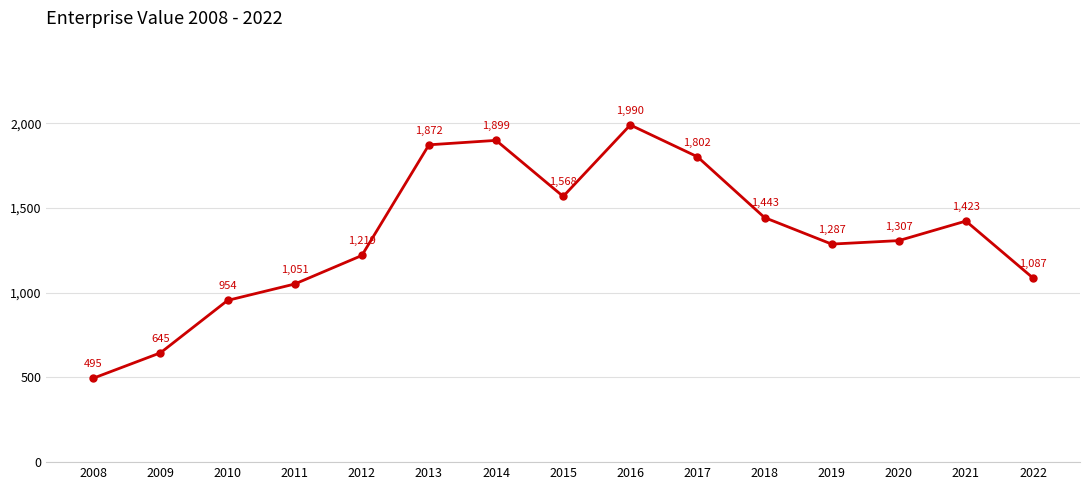

Is this an area chart (filled region under the line)?

No